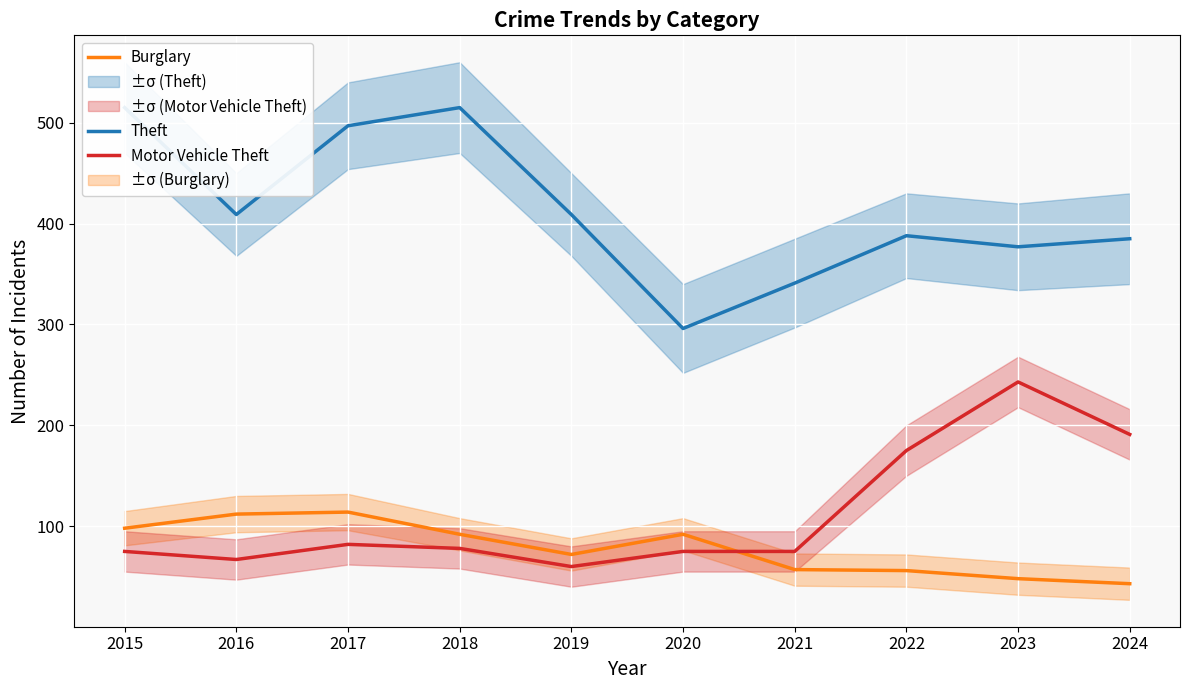

What value does the Theft series have at 2024, to the nearest 50?

400